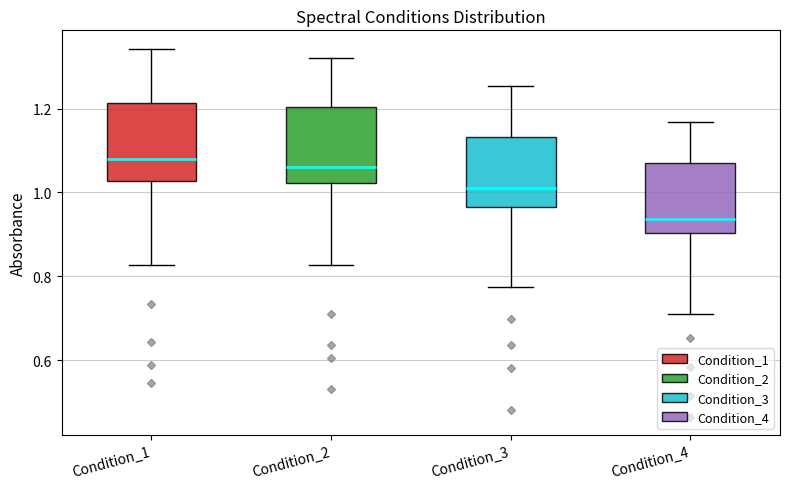

Reading left to right, read every box against the y-axis: the position of its median line, the range the box covers, and the ends of its whiskers. The values are not printed on the chart, so give them approximately, as read against the axis.

Condition_1: median 1.08, box 1.02 to 1.22, whiskers 0.82 to 1.34
Condition_2: median 1.06, box 1.02 to 1.20, whiskers 0.82 to 1.32
Condition_3: median 1.02, box 0.96 to 1.14, whiskers 0.78 to 1.26
Condition_4: median 0.94, box 0.90 to 1.06, whiskers 0.70 to 1.16